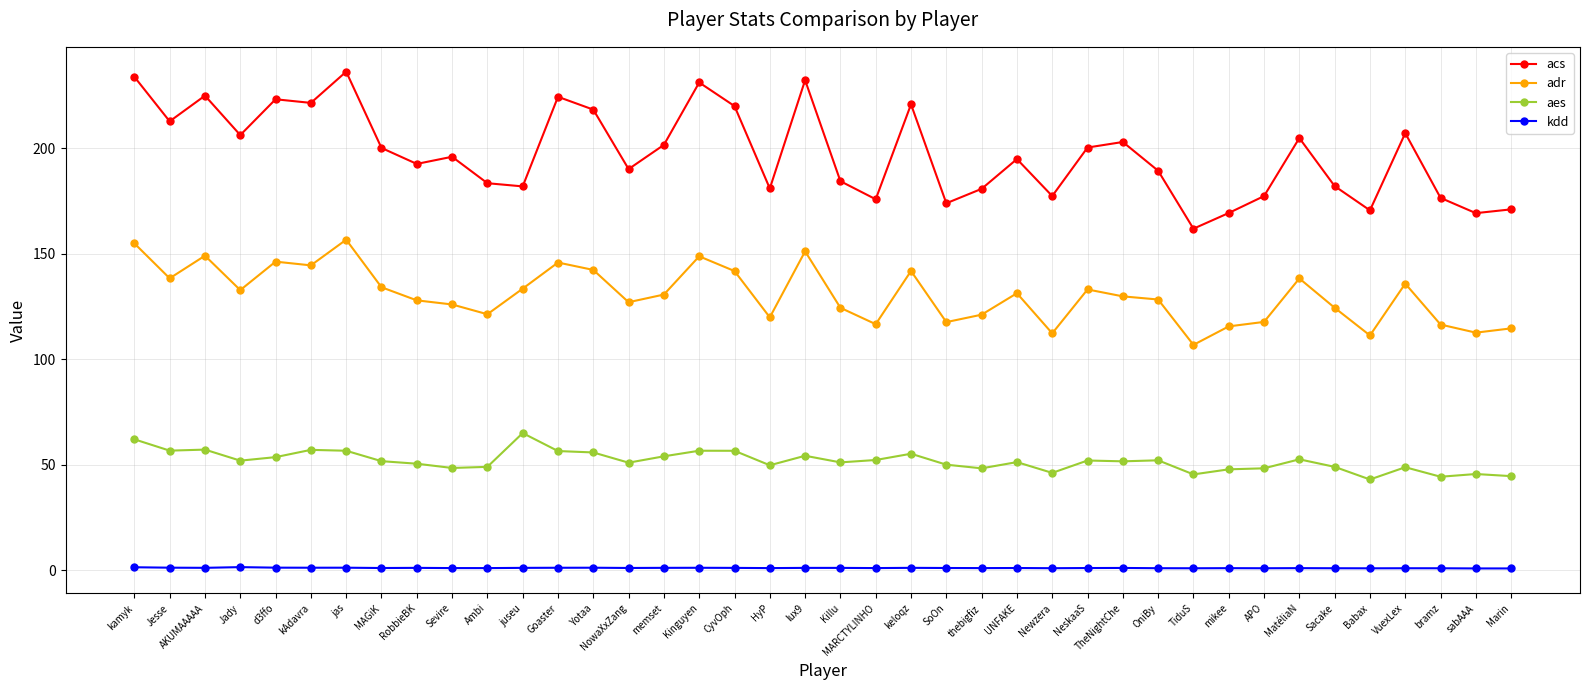

What is the greatest value displayed?

236.4